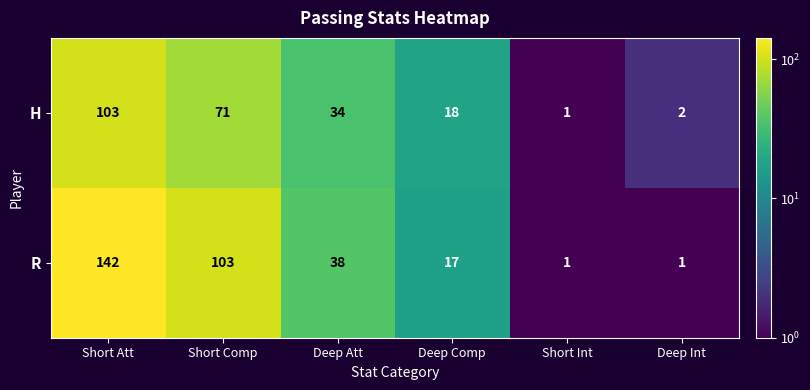

What is the difference between the highest and lowest values at Short Comp?

32